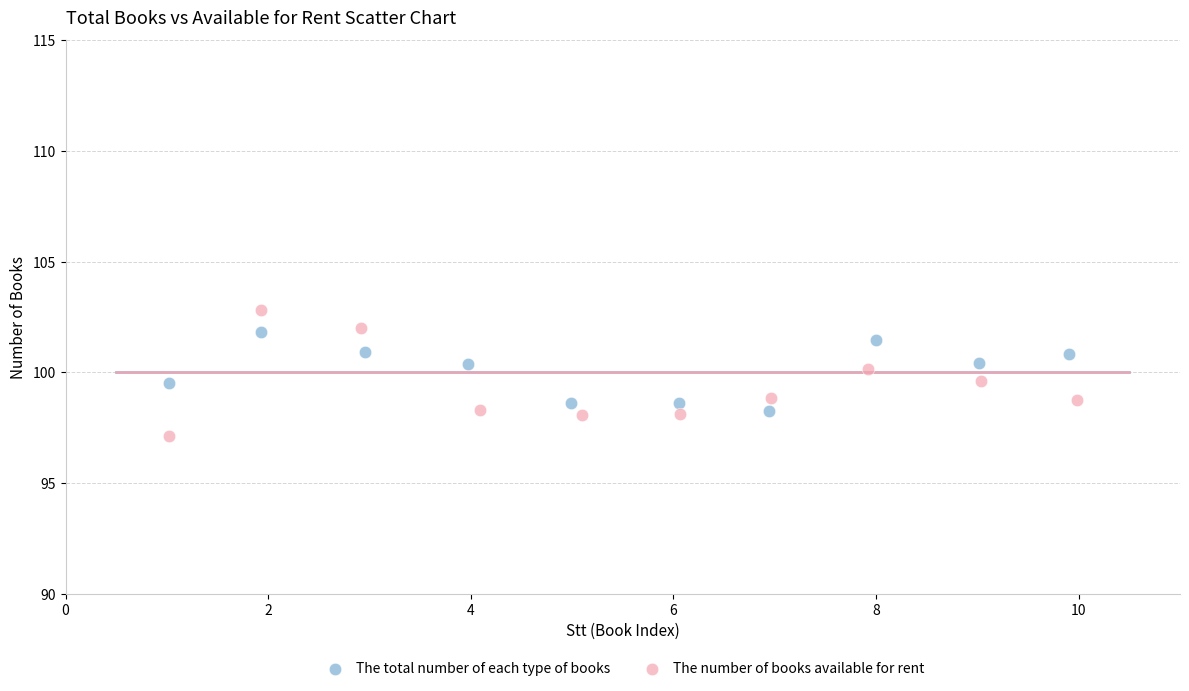

Which series has the largest Y range (max minus min)?

The number of books available for rent